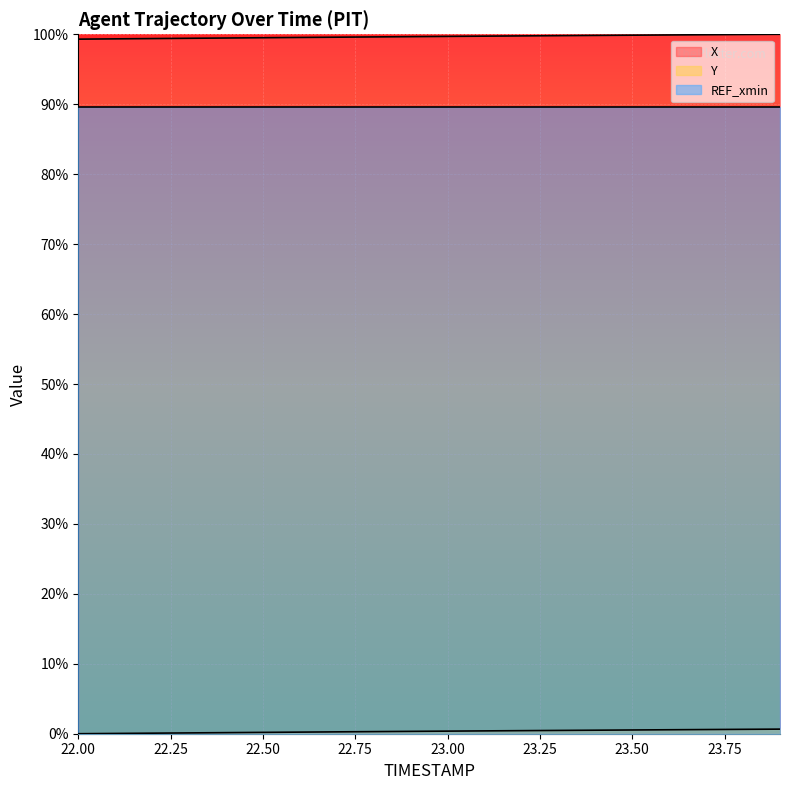

True or false: X and Y cross at least once.

False